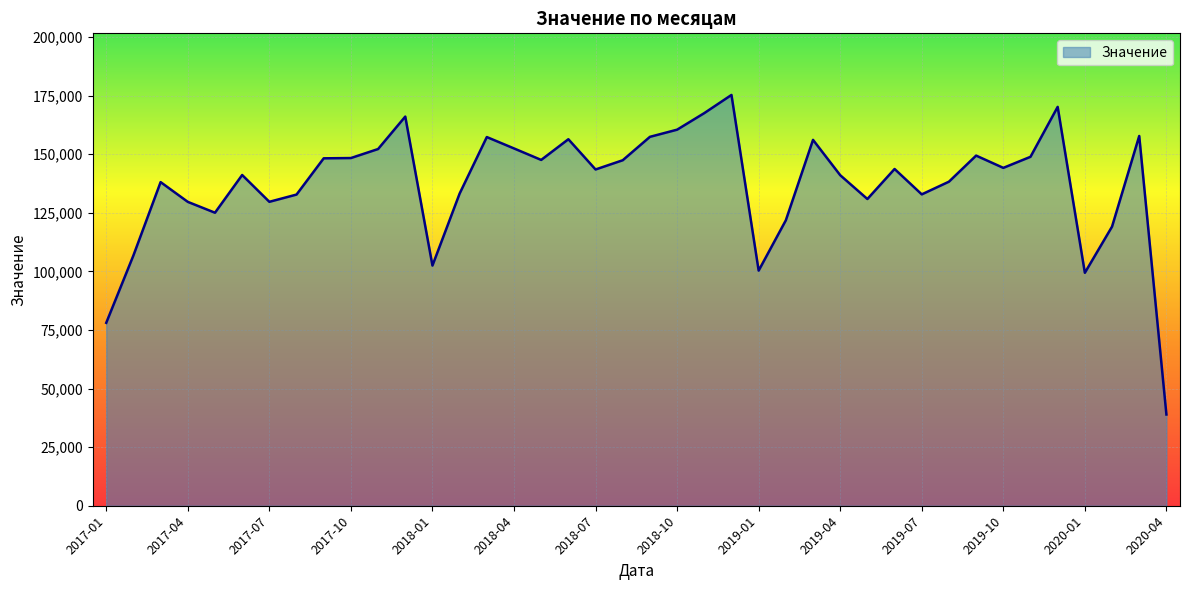

What is the greatest value displayed?

175240